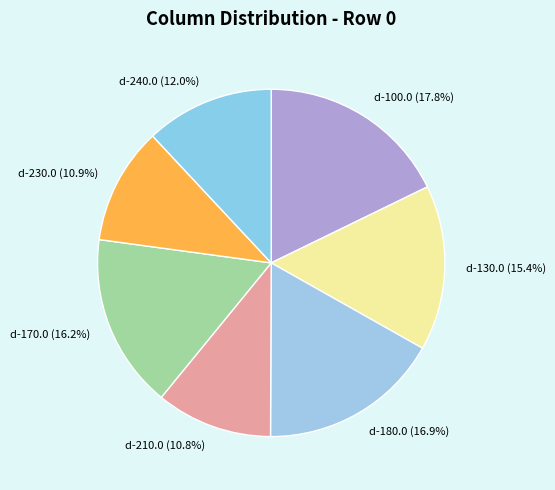

How many slices are in this pie chart?

7